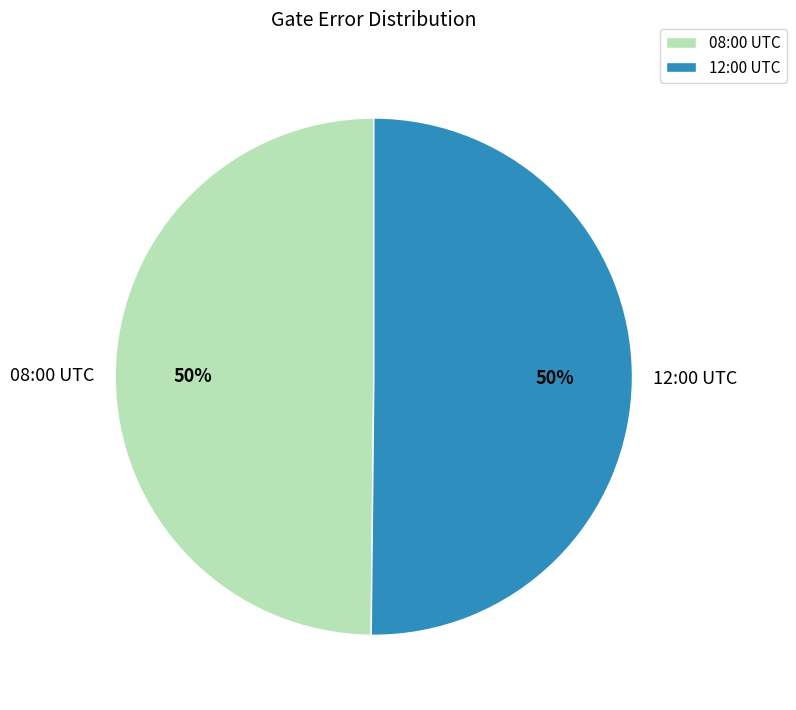

Is it true that 12:00 UTC is 57% of the pie?

False